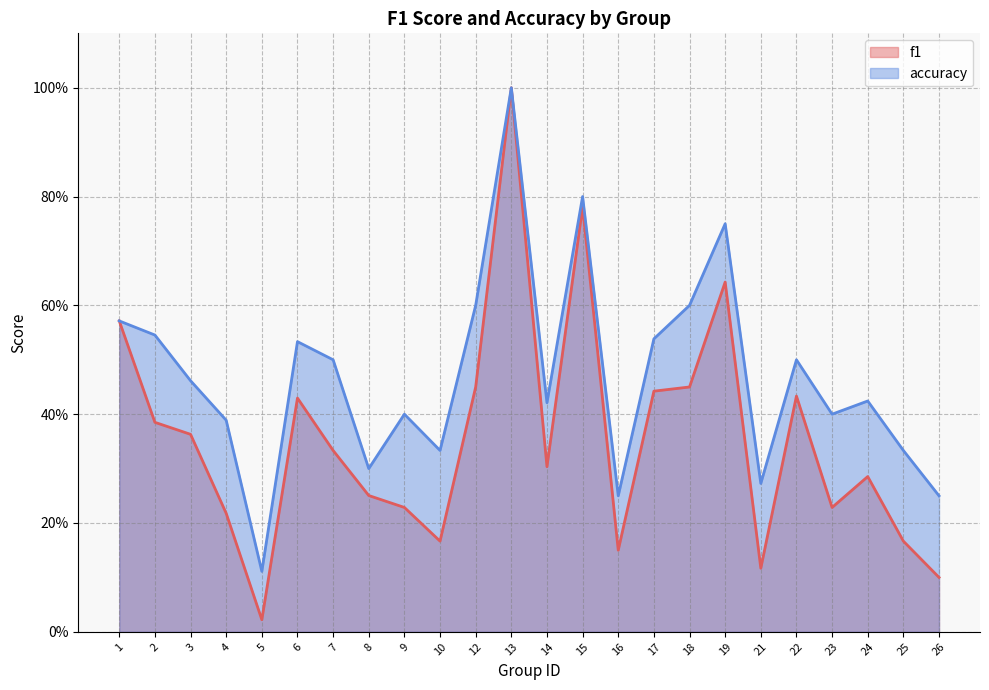

What are all the series names shown in the legend?

f1, accuracy